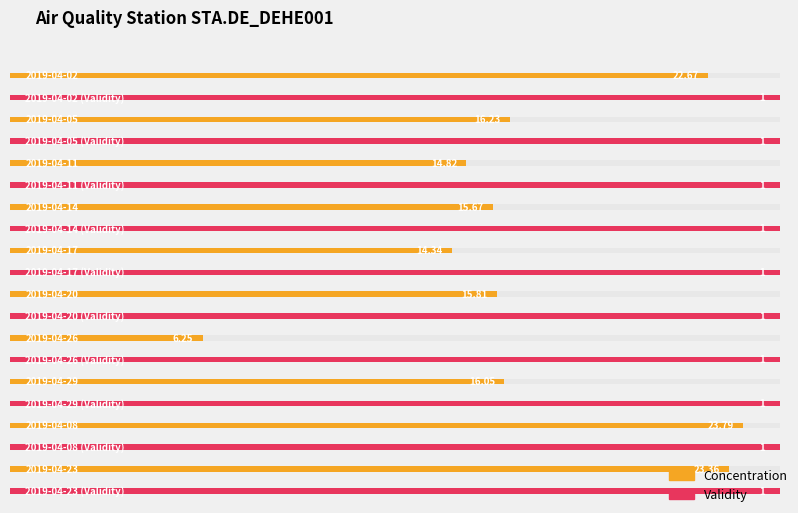

Which series has the widest spread of values?

Concentration